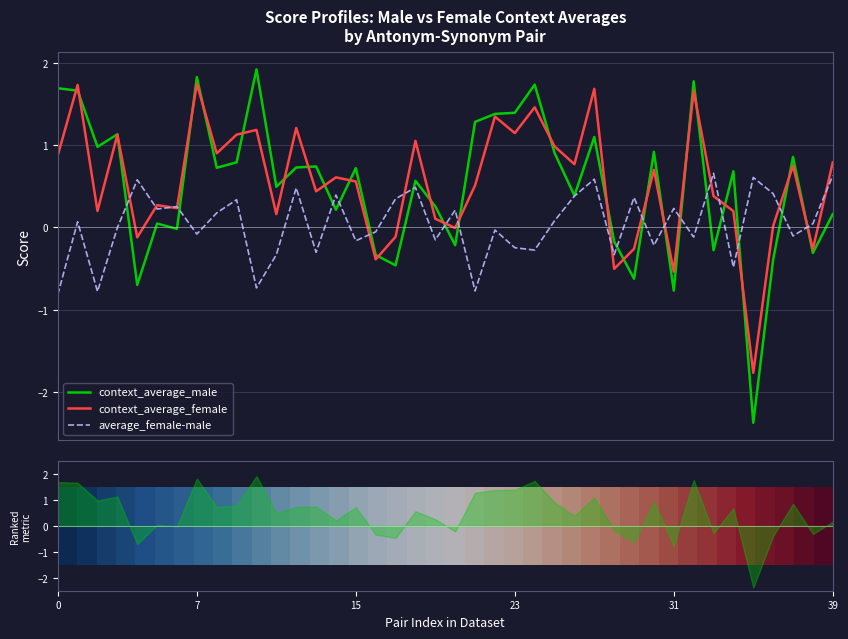

What is the lowest value of the context_average_male series?

-2.4